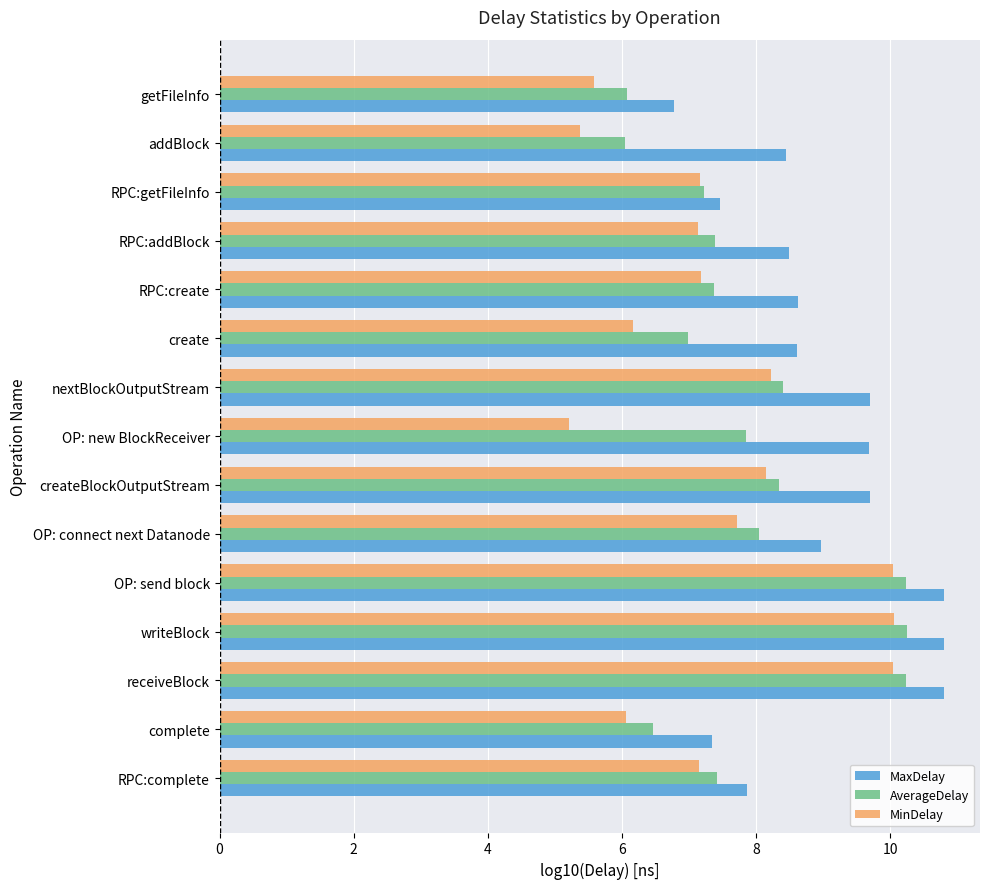

What is the smallest value displayed?

5.2